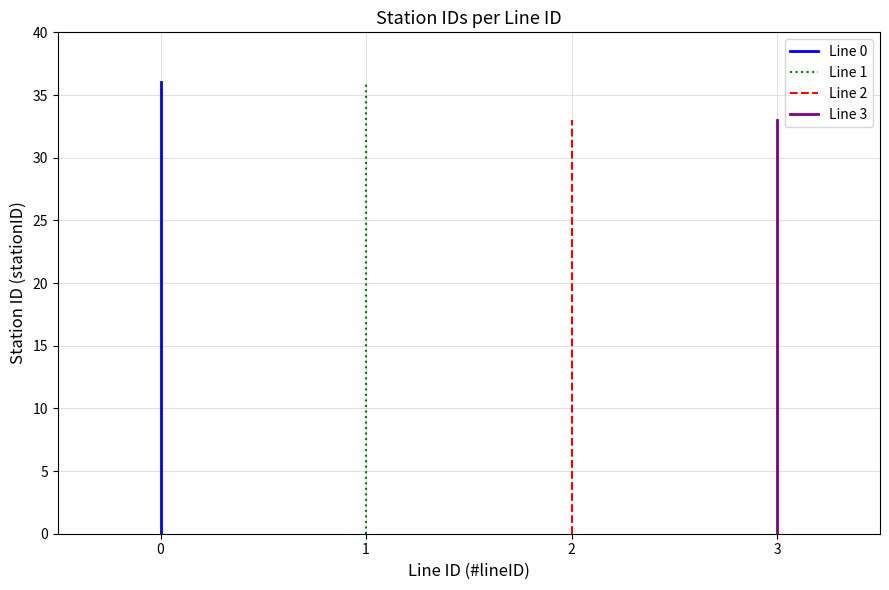

True or false: Line 1 and Line 0 cross at least once.

False